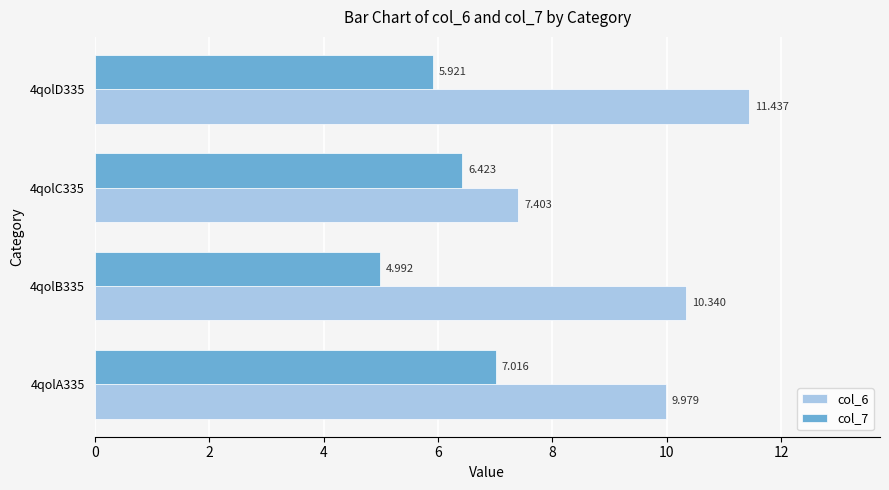

Count the number of data series in this chart.

2